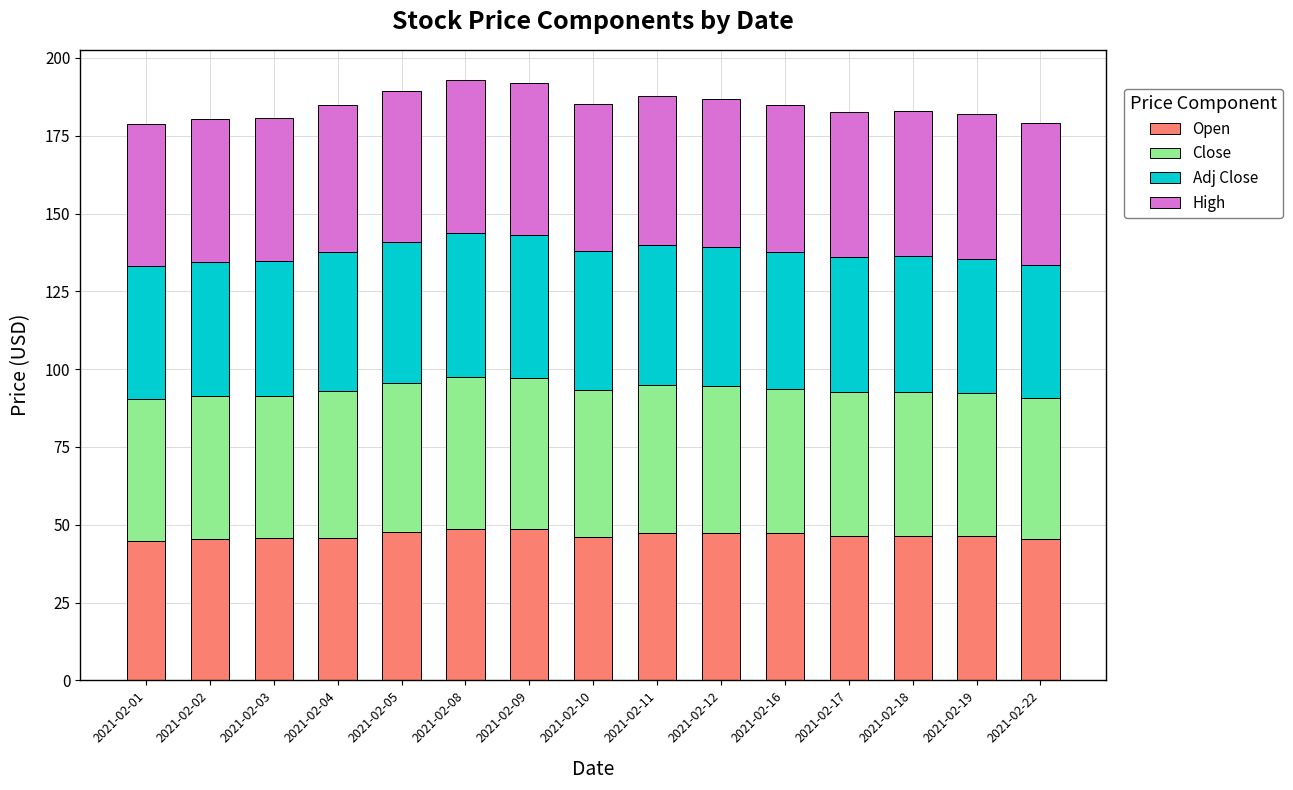

The value of Open at 2021-02-08 is 48.6. True or false?

True